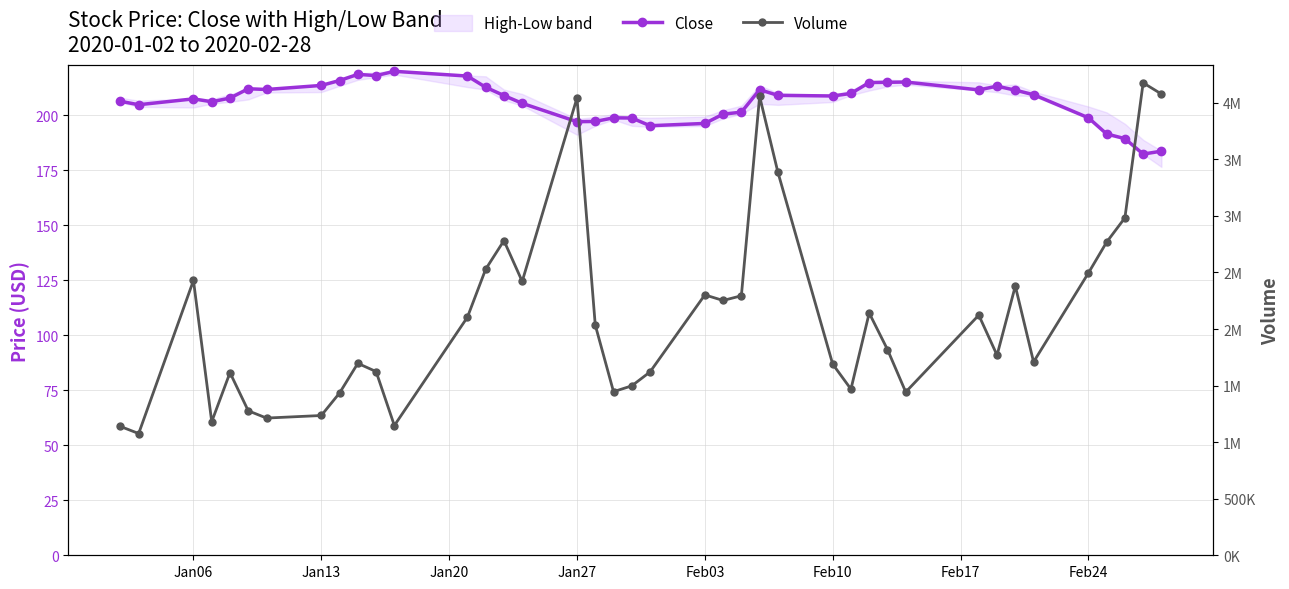

List the series in order of their overall mean, highest first.

Volume, Close